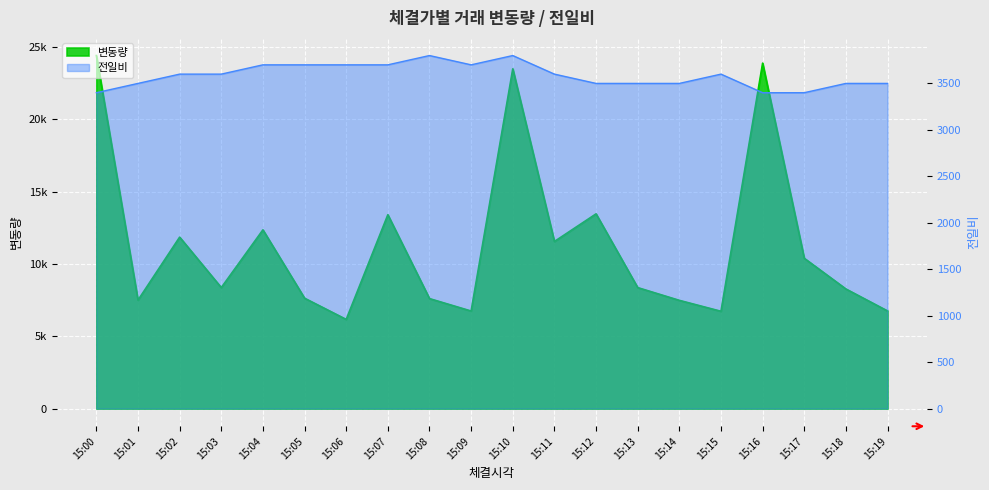

Rank the series at 15:02 from highest to lowest value.

변동량, 전일비